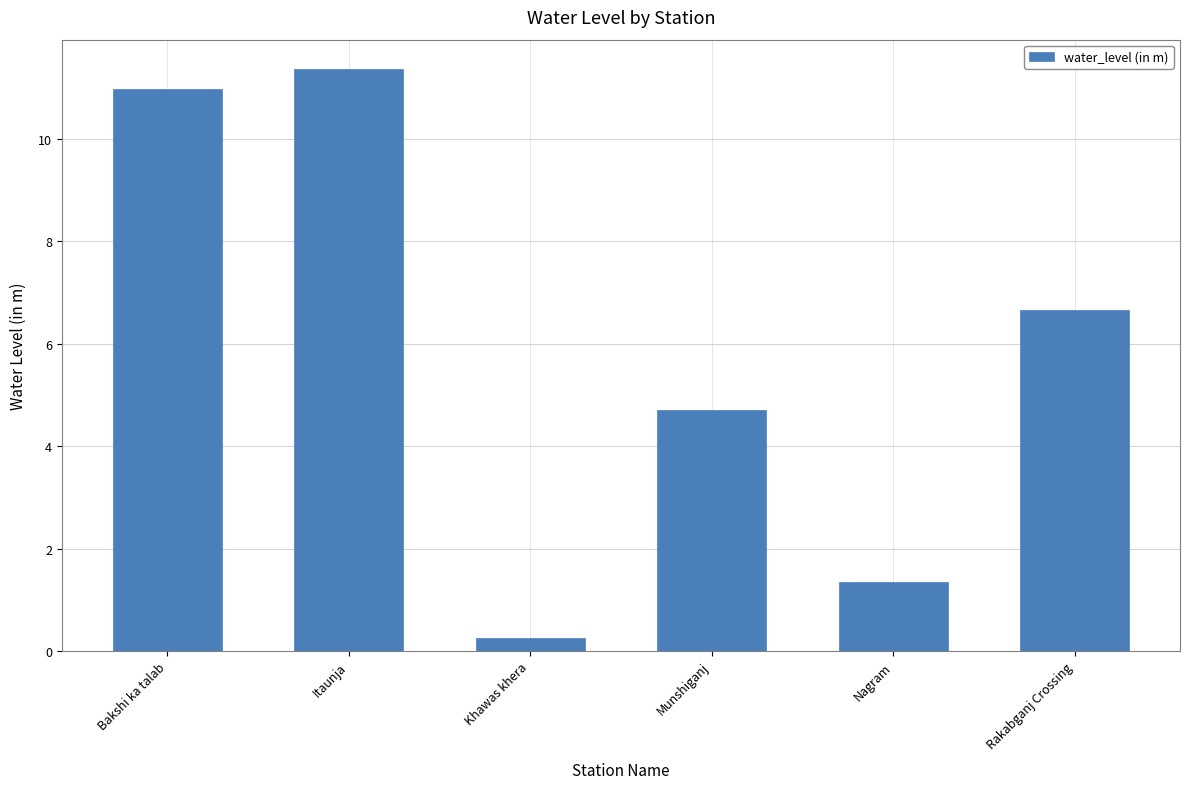

What is the sum of all values?

35.3